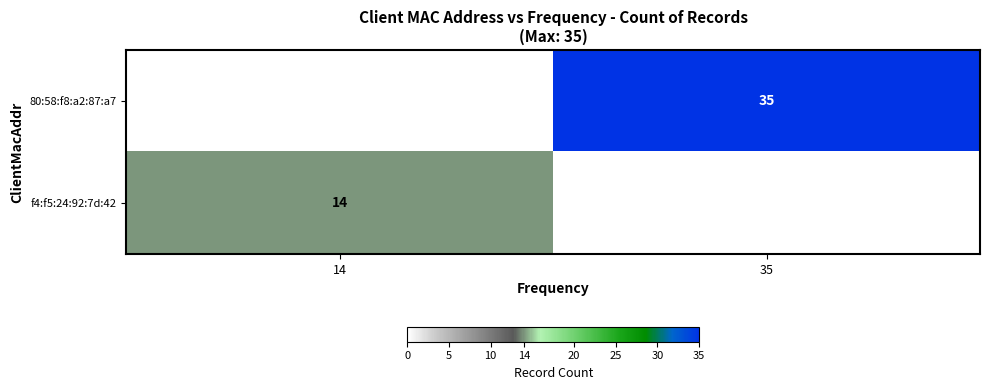

Is it true that f4:f5:24:92:7d:42 equals 24 at 14?

False